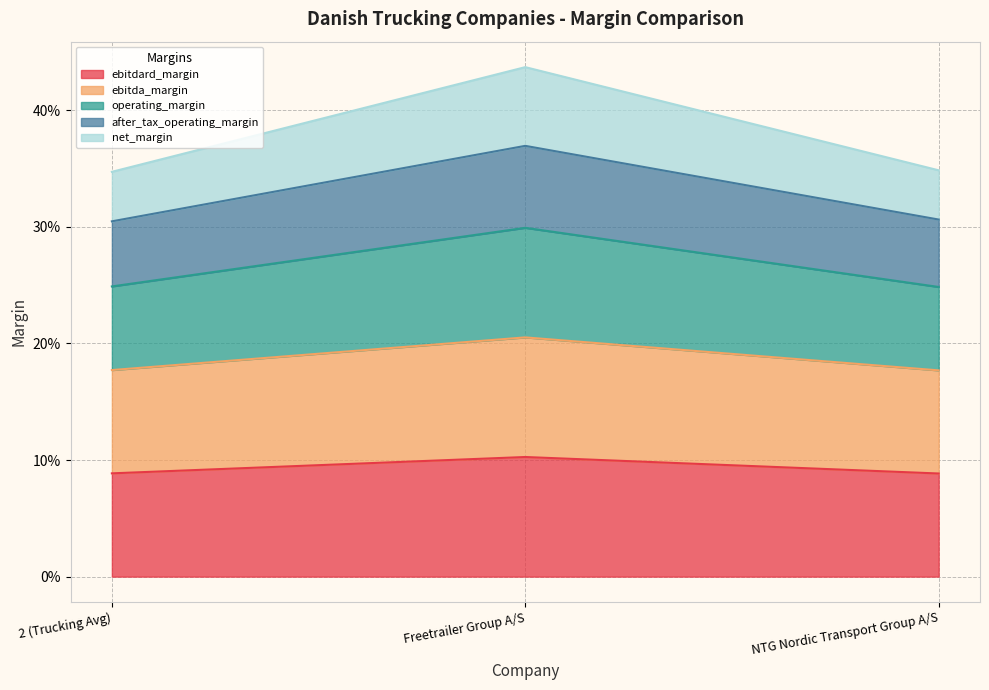

Which category has the highest value across all series?

Freetrailer Group A/S